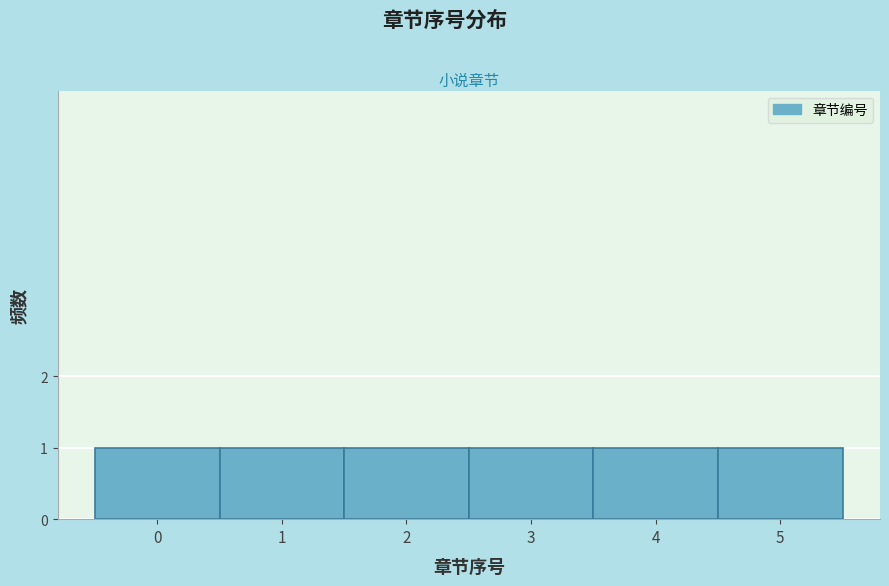

Reading left to right, transcribe this chart: for each bar, give the range it covers on the x-axis and its height. The values are not printed on the chart, so give them approximately, as read against the axis.

-0.5 to 0.5: 1
0.5 to 1.5: 1
1.5 to 2.5: 1
2.5 to 3.5: 1
3.5 to 4.5: 1
4.5 to 5.5: 1